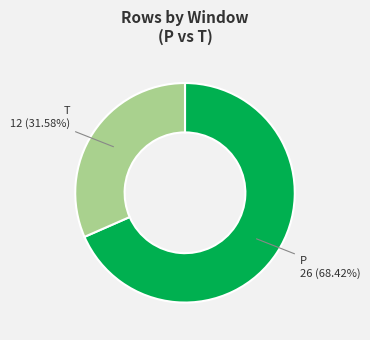

Rank the categories by value from highest to lowest.

P, T